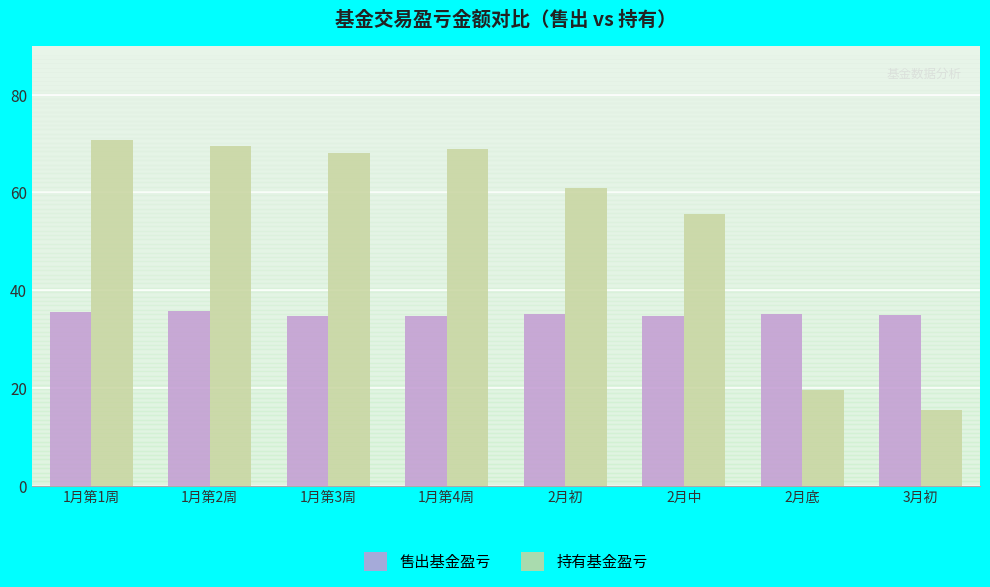

Is the value of 售出基金盈亏 at 1月第3周 greater than the value of 持有基金盈亏 at 2月初?

No